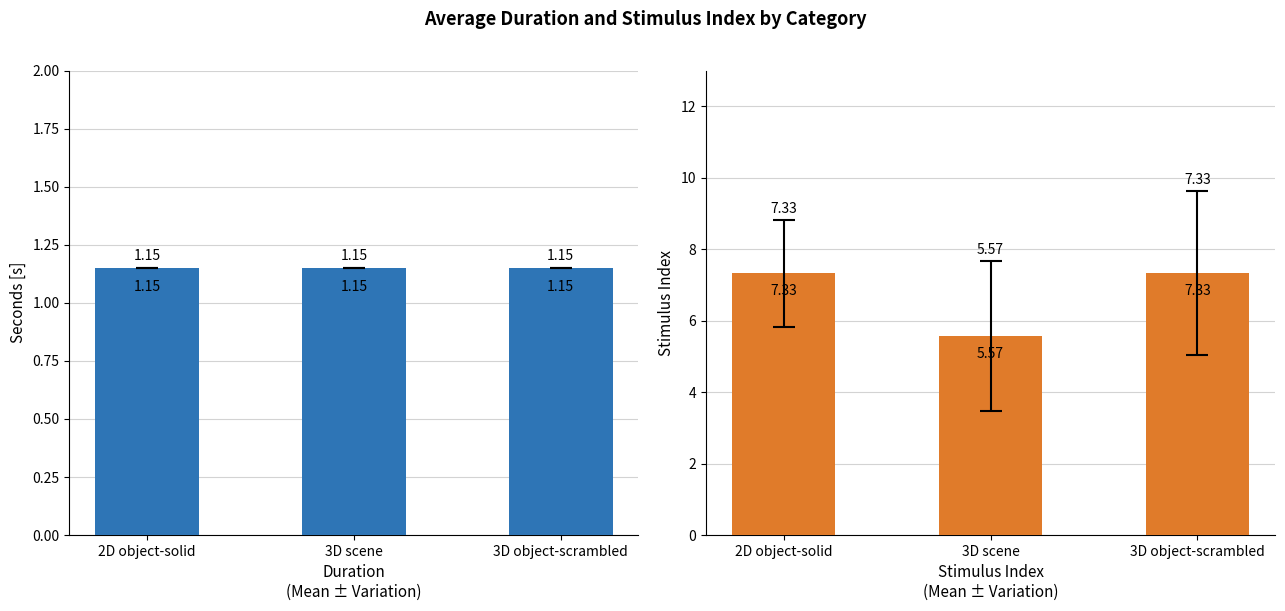

Which label corresponds to the largest value in the chart?

2D object-solid